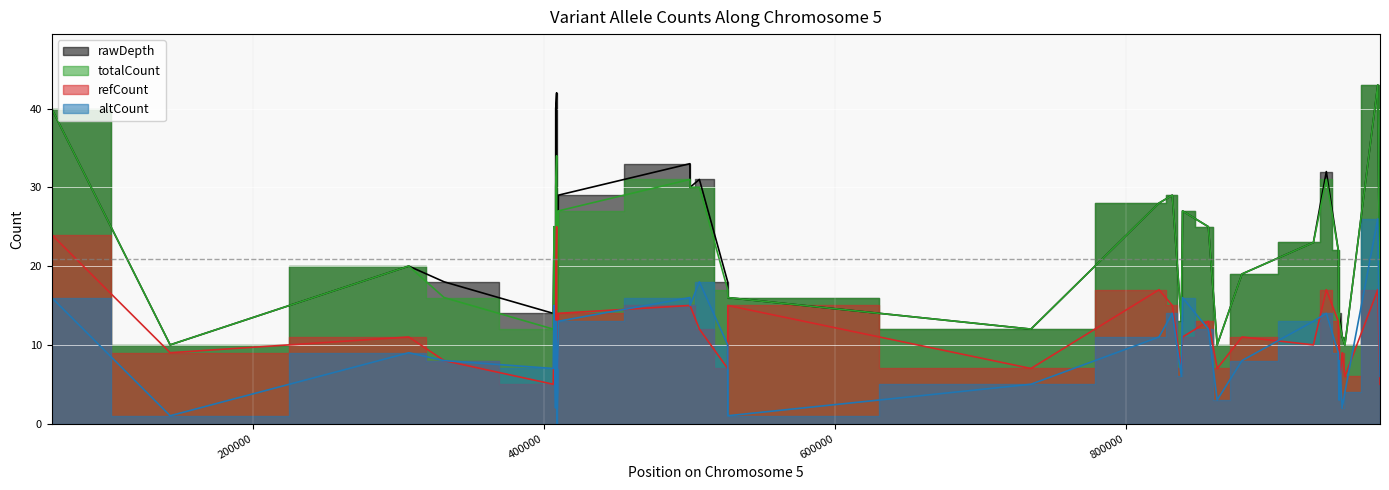

How many values in the rawDepth series exceed 19?

18